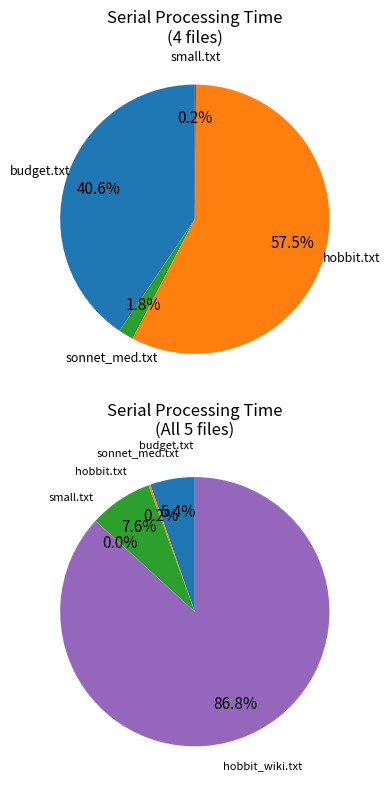

Between budget.txt and small.txt, which is larger?

budget.txt